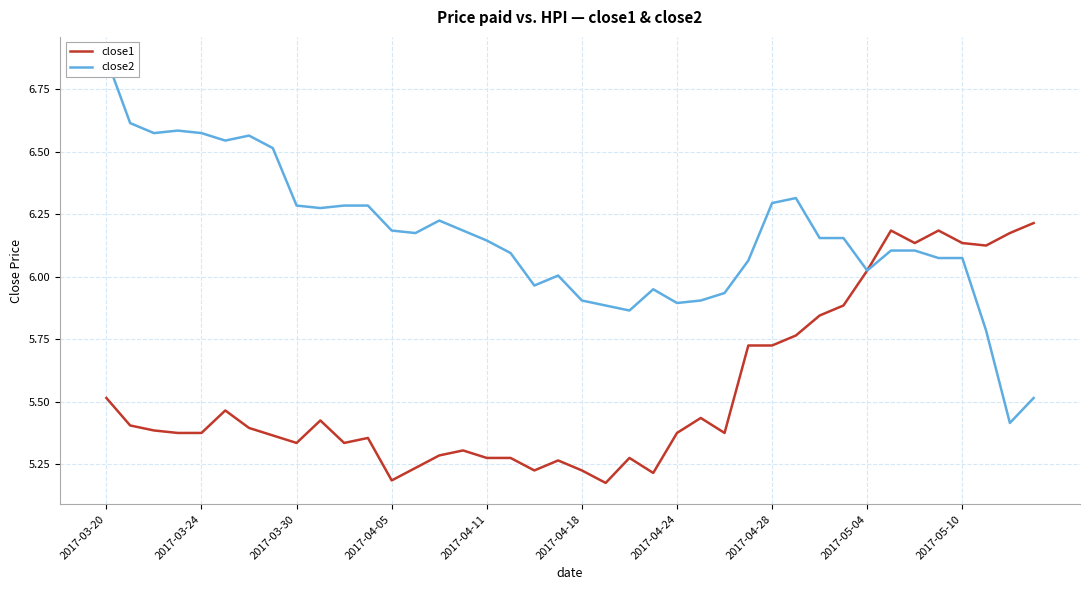

What position from the right is 11?

29